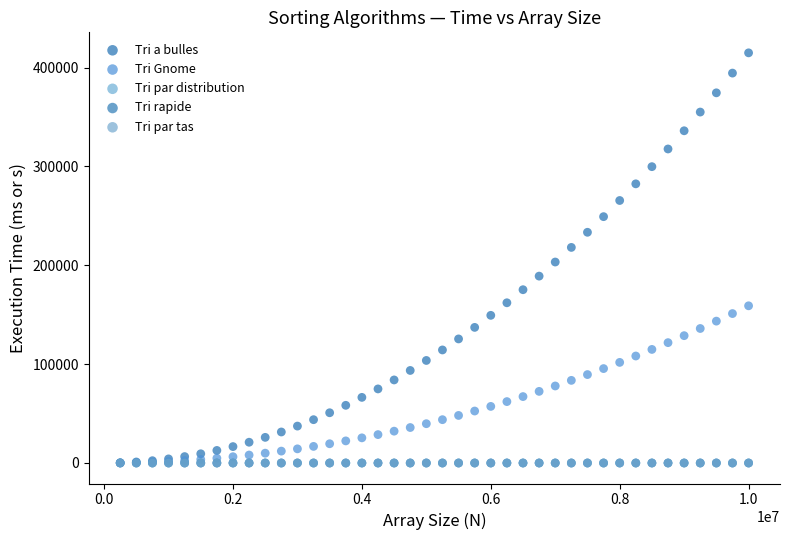

Which series has the largest Y range (max minus min)?

Tri a bulles